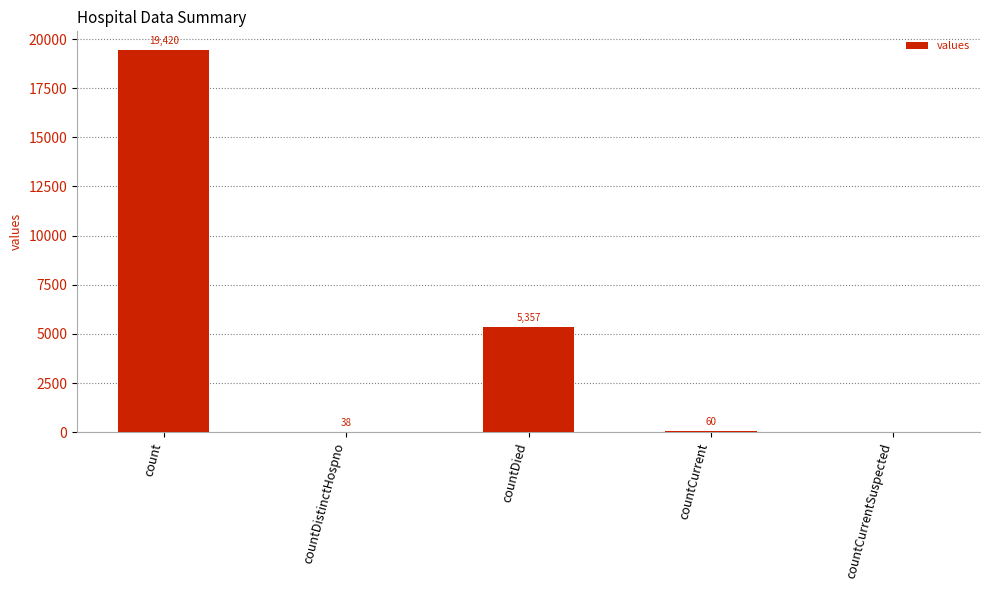

What is the change in value from countDistinctHospno to countCurrent?

+22